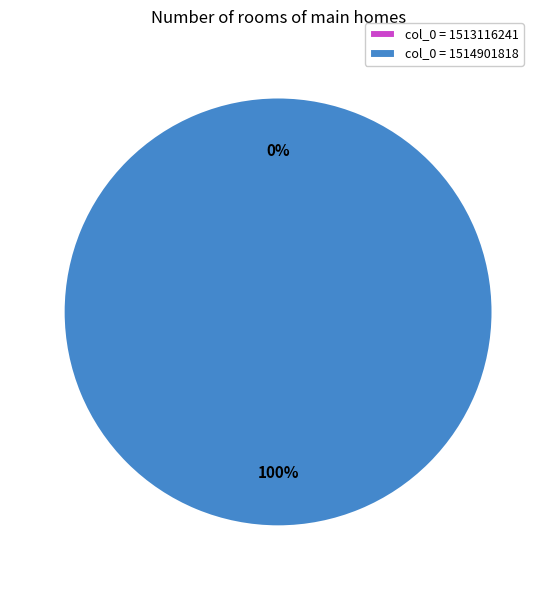

What is the majority slice?

1514901818